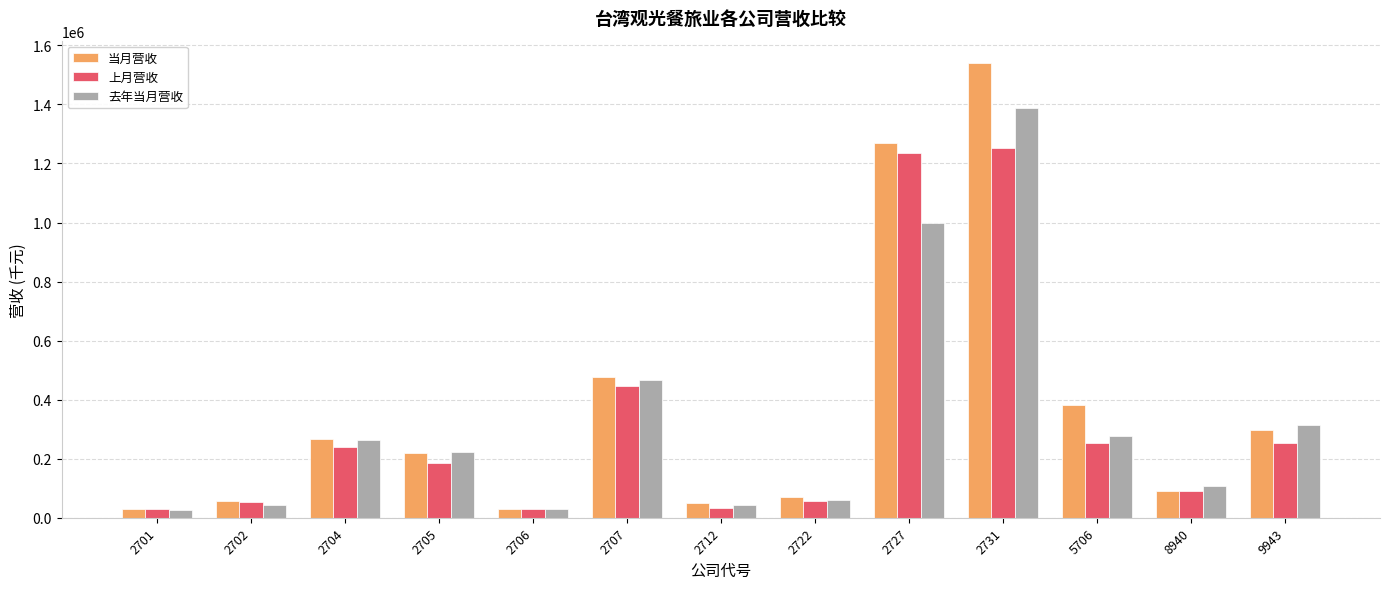

The value of 上月营收 at 2722 is 57369. True or false?

True